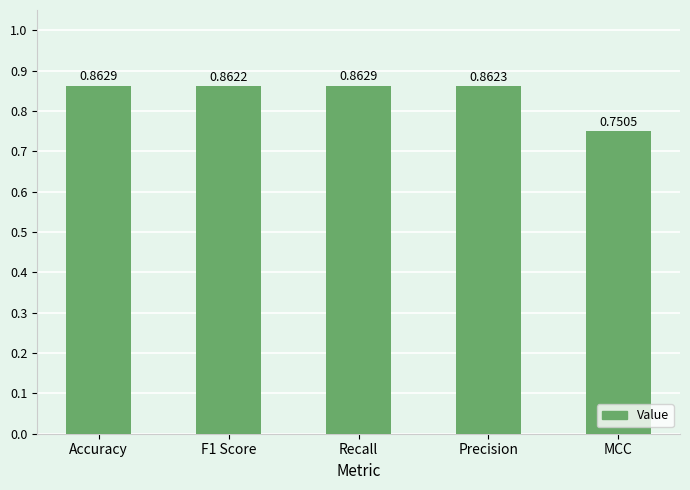

At which category does the chart reach its minimum across all series?

MCC